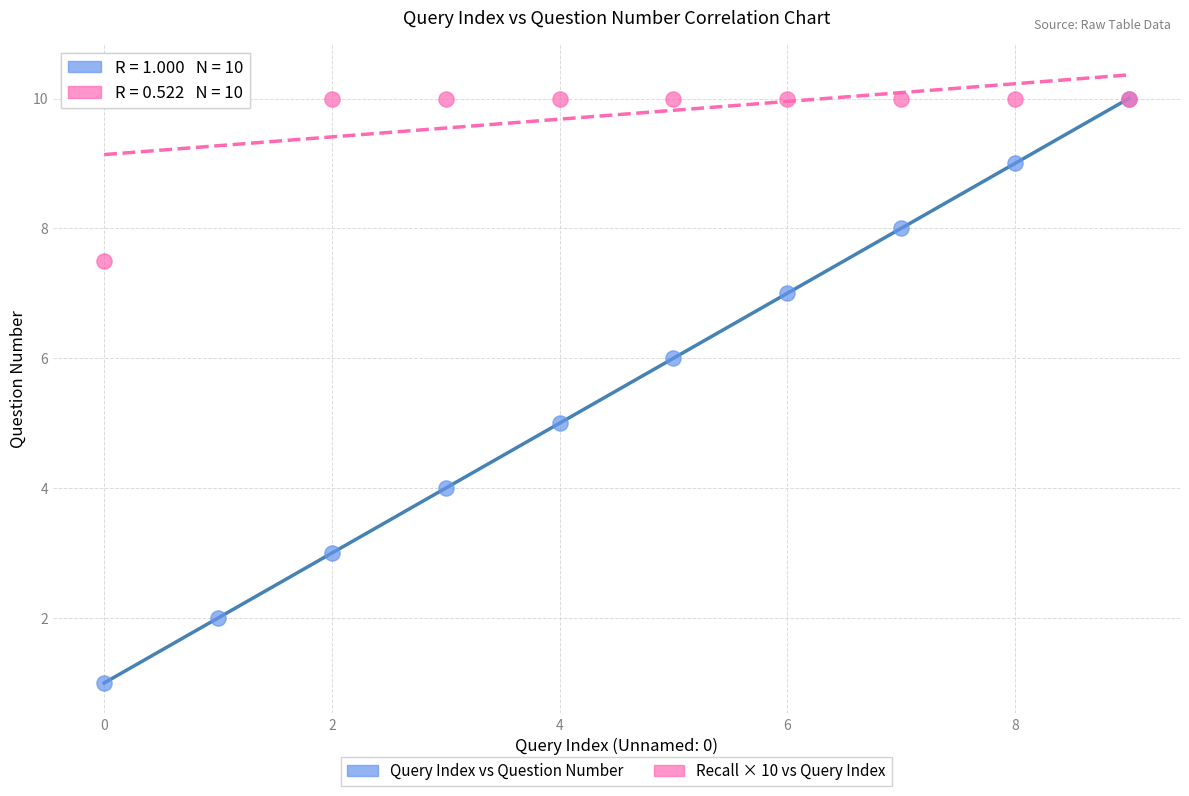

Which series reaches the minimum Y coordinate?

Query Index vs Question Number